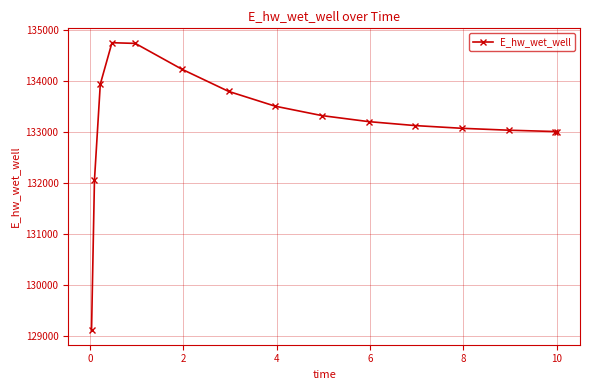

What is the value of the 5th point from the left?

134735.0